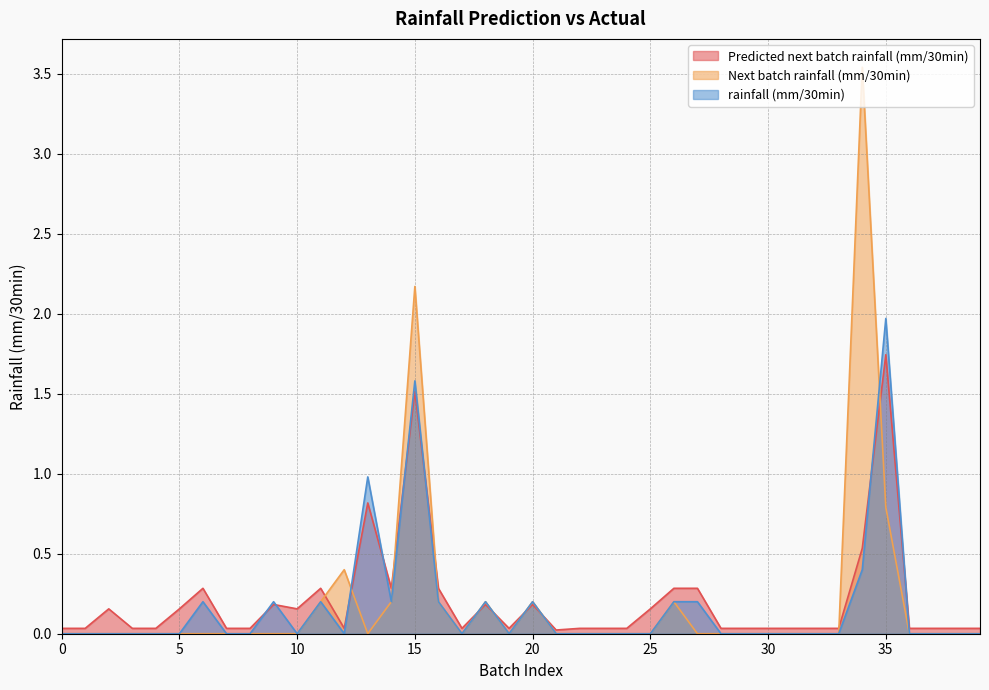

Reading right to left, extract all data points from this chart.

Predicted next batch rainfall (mm/30min): 0.0	0.0	0.0	0.0	1.7	0.5	0.0	0.0	0.0	0.0	0.0	0.0	0.3	0.3	0.2	0.0	0.0	0.0	0.0	0.2	0.0	0.2	0.0	0.3	1.5	0.3	0.8	0.0	0.3	0.2	0.2	0.0	0.0	0.3	0.2	0.0	0.0	0.2	0.0	0.0
Next batch rainfall (mm/30min): 0.0	0.0	0.0	0.0	0.8	3.5	0.0	0.0	0.0	0.0	0.0	0.0	0.0	0.2	0.0	0.0	0.0	0.0	0.0	0.2	0.0	0.2	0.0	0.2	2.2	0.2	0.0	0.4	0.2	0.0	0.0	0.0	0.0	0.0	0.0	0.0	0.0	0.0	0.0	0.0
rainfall (mm/30min): 0.0	0.0	0.0	0.0	2.0	0.4	0.0	0.0	0.0	0.0	0.0	0.0	0.2	0.2	0.0	0.0	0.0	0.0	0.0	0.2	0.0	0.2	0.0	0.2	1.6	0.2	1.0	0.0	0.2	0.0	0.2	0.0	0.0	0.2	0.0	0.0	0.0	0.0	0.0	0.0